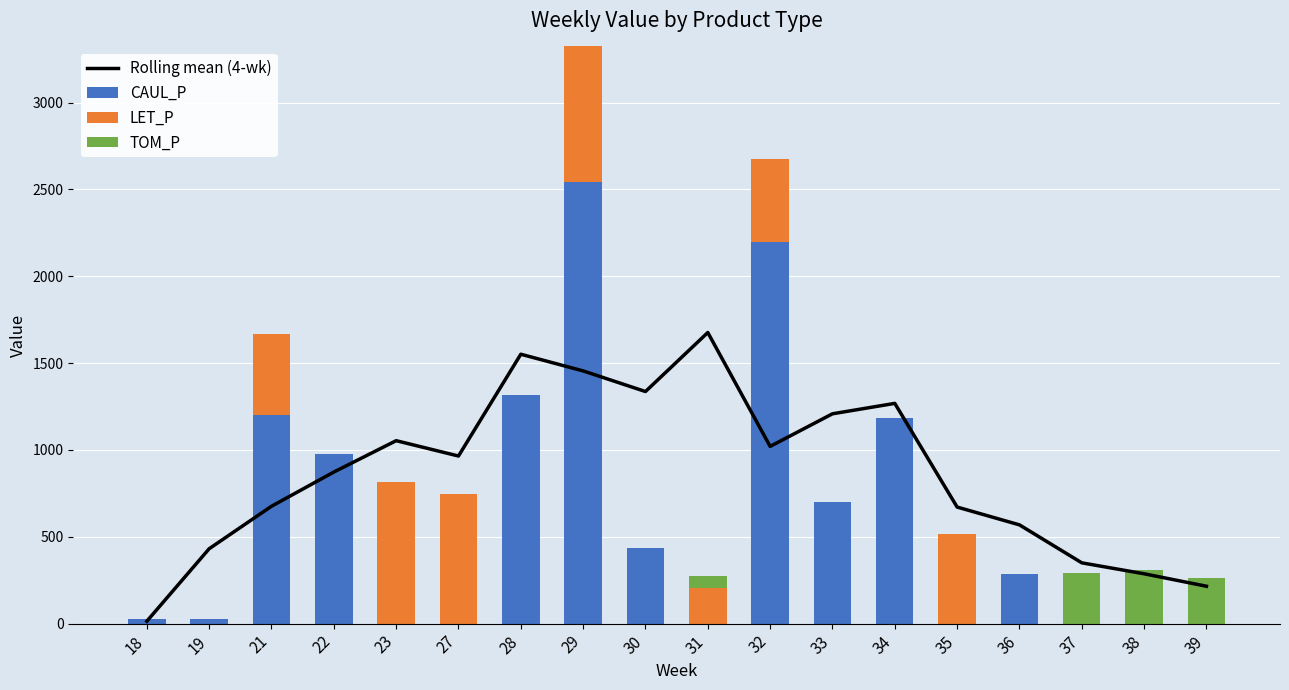

The value of CAUL_P at 33 is 1029.3. True or false?

False